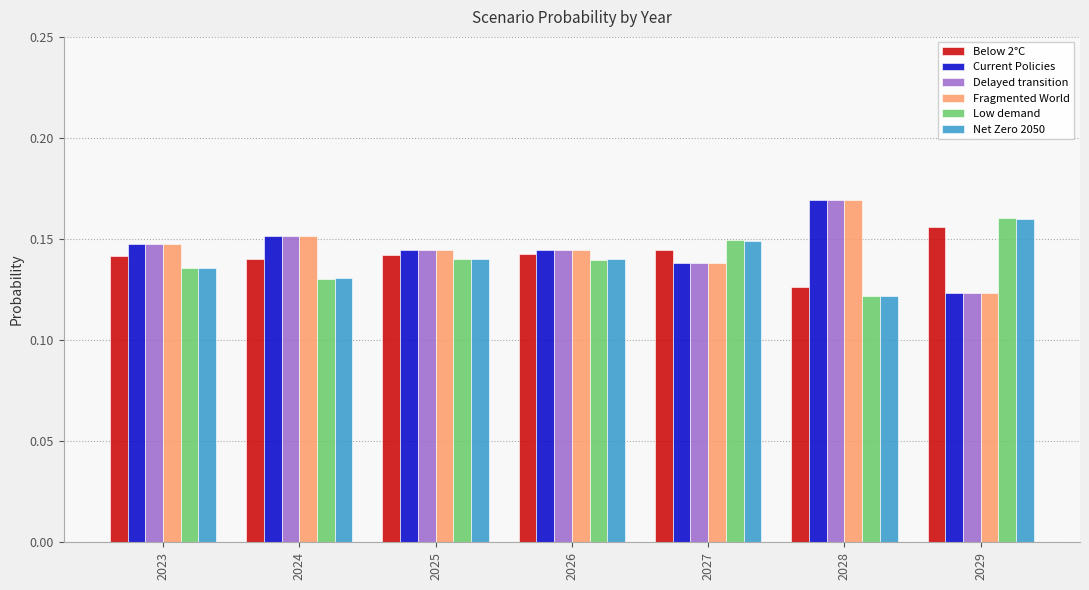

At which label does Current Policies reach its peak?

2028